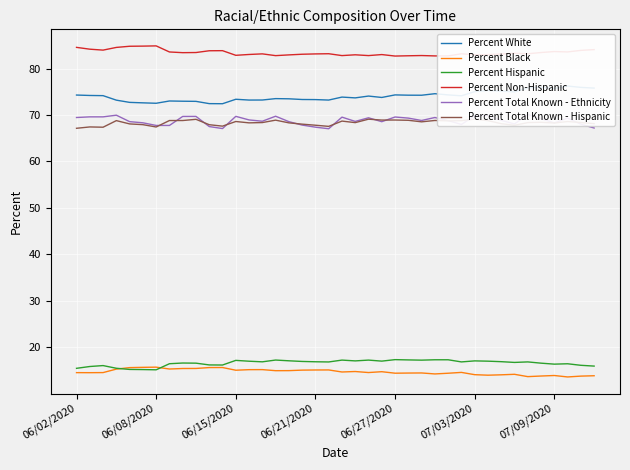

Reading left to right, transcribe all the data shown in this chart.

Percent White: 74.3	74.2	74.2	73.2	72.7	72.6	72.5	73.0	73.0	72.9	72.5	72.4	73.4	73.2	73.2	73.5	73.5	73.3	73.3	73.2	73.9	73.7	74.1	73.8	74.3	74.3	74.3	74.6	74.3	74.1	75.0	75.3	75.2	75.0	75.9	76.0	75.7	76.2	76.0	75.8
Percent Black: 14.5	14.5	14.5	15.3	15.6	15.6	15.7	15.3	15.4	15.4	15.6	15.6	15.0	15.1	15.2	14.9	14.9	15.0	15.1	15.1	14.6	14.7	14.5	14.7	14.4	14.4	14.4	14.2	14.4	14.6	14.1	13.9	14.0	14.1	13.6	13.8	13.9	13.6	13.8	13.8
Percent Hispanic: 15.4	15.8	16.0	15.4	15.2	15.2	15.1	16.4	16.6	16.5	16.2	16.1	17.1	17.0	16.8	17.2	17.1	16.9	16.8	16.8	17.2	17.0	17.2	17.0	17.3	17.2	17.2	17.3	17.3	16.8	17.0	17.0	16.9	16.7	16.8	16.5	16.3	16.4	16.1	15.9
Percent Non-Hispanic: 84.6	84.2	84.0	84.6	84.8	84.8	84.9	83.6	83.4	83.5	83.8	83.9	82.9	83.0	83.2	82.8	83.0	83.1	83.2	83.2	82.8	83.0	82.8	83.0	82.7	82.8	82.8	82.7	82.7	83.2	83.0	83.0	83.1	83.3	83.2	83.5	83.7	83.6	83.9	84.1
Percent Total Known - Ethnicity: 69.5	69.6	69.6	70.0	68.6	68.3	67.8	67.8	69.7	69.7	67.5	67.1	69.7	68.9	68.7	69.7	68.6	67.8	67.4	67.0	69.5	68.6	69.4	68.6	69.6	69.3	68.8	69.5	68.8	68.0	69.8	69.9	68.8	68.1	70.1	69.2	68.3	69.3	68.0	67.2
Percent Total Known - Hispanic: 67.1	67.4	67.4	68.8	68.1	67.9	67.4	68.8	68.8	69.1	67.9	67.6	68.6	68.3	68.4	68.9	68.3	68.0	67.8	67.5	68.7	68.4	69.1	68.9	68.9	68.9	68.5	68.8	68.7	68.8	69.1	68.8	68.1	67.8	68.4	68.4	68.3	68.6	68.4	68.1